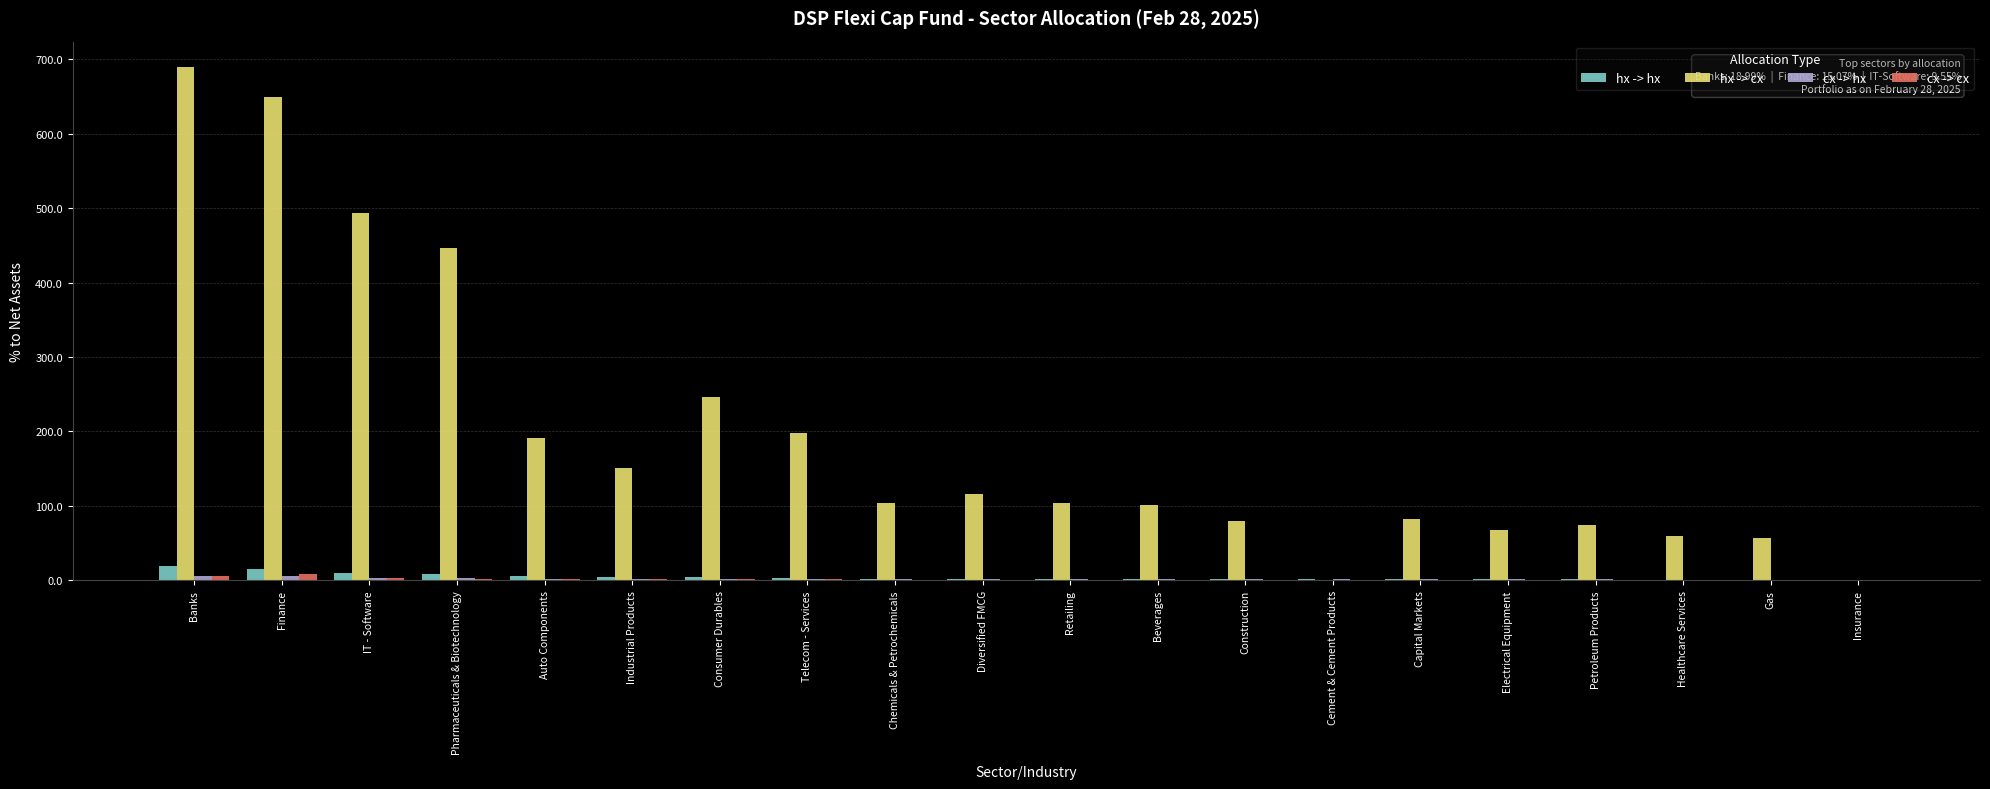

Which series has the largest total across all categories?

hx -> cx